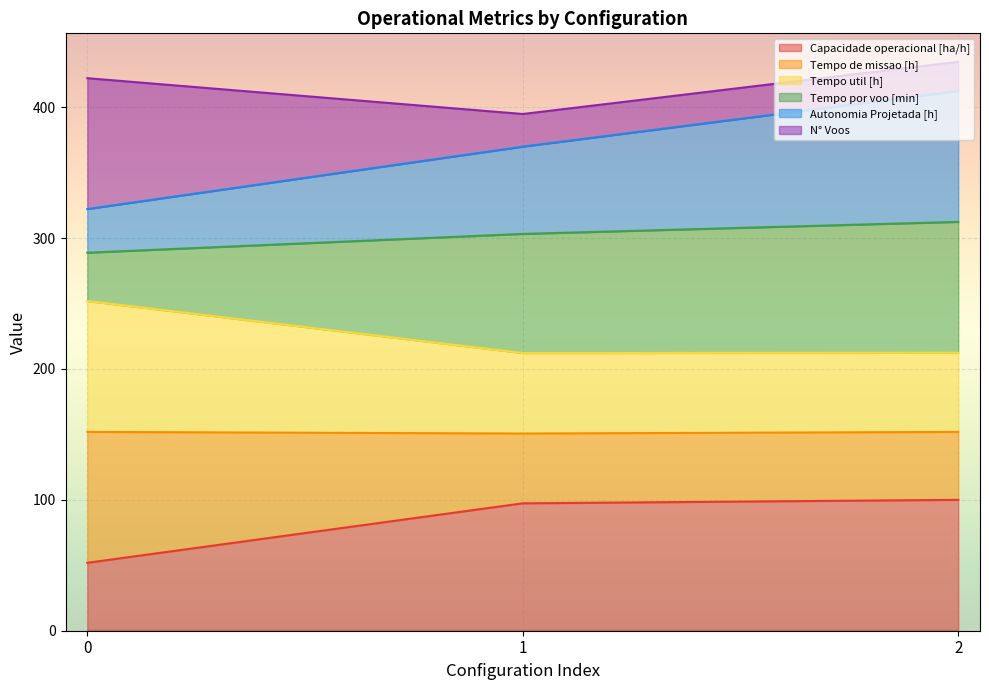

What is the value of the Capacidade operacional [ha/h] point at the 1st from the left?

51.9